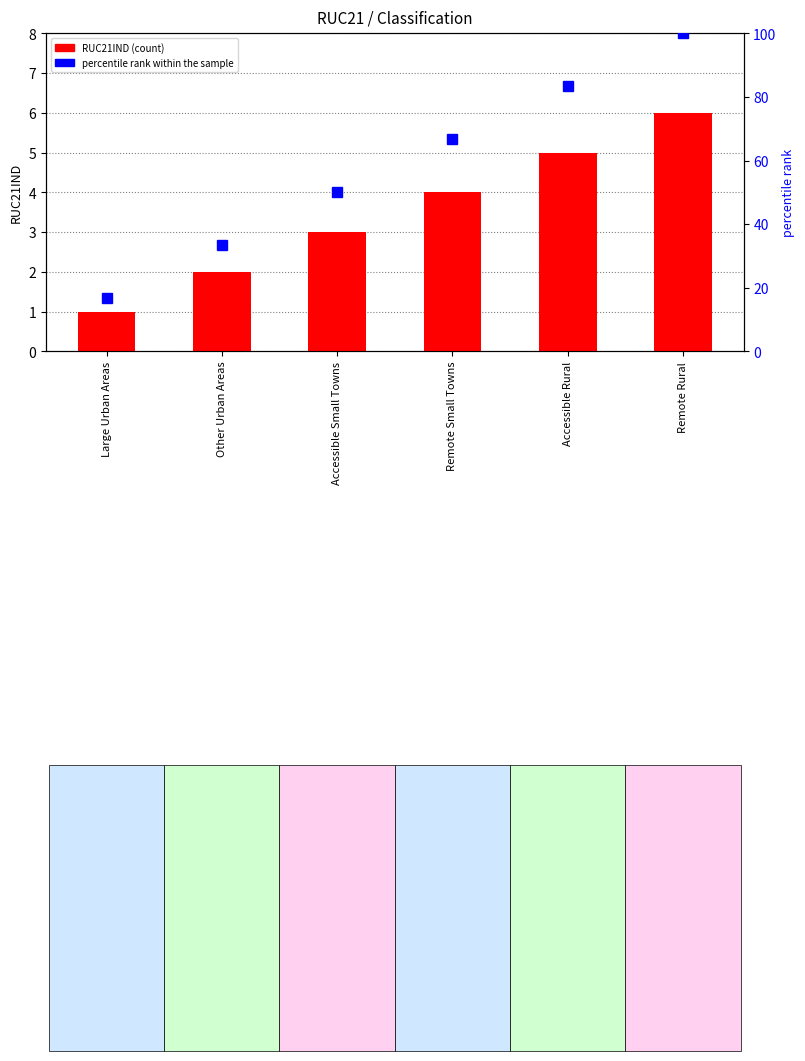

How many data points in RUC21IND are above 4?

2